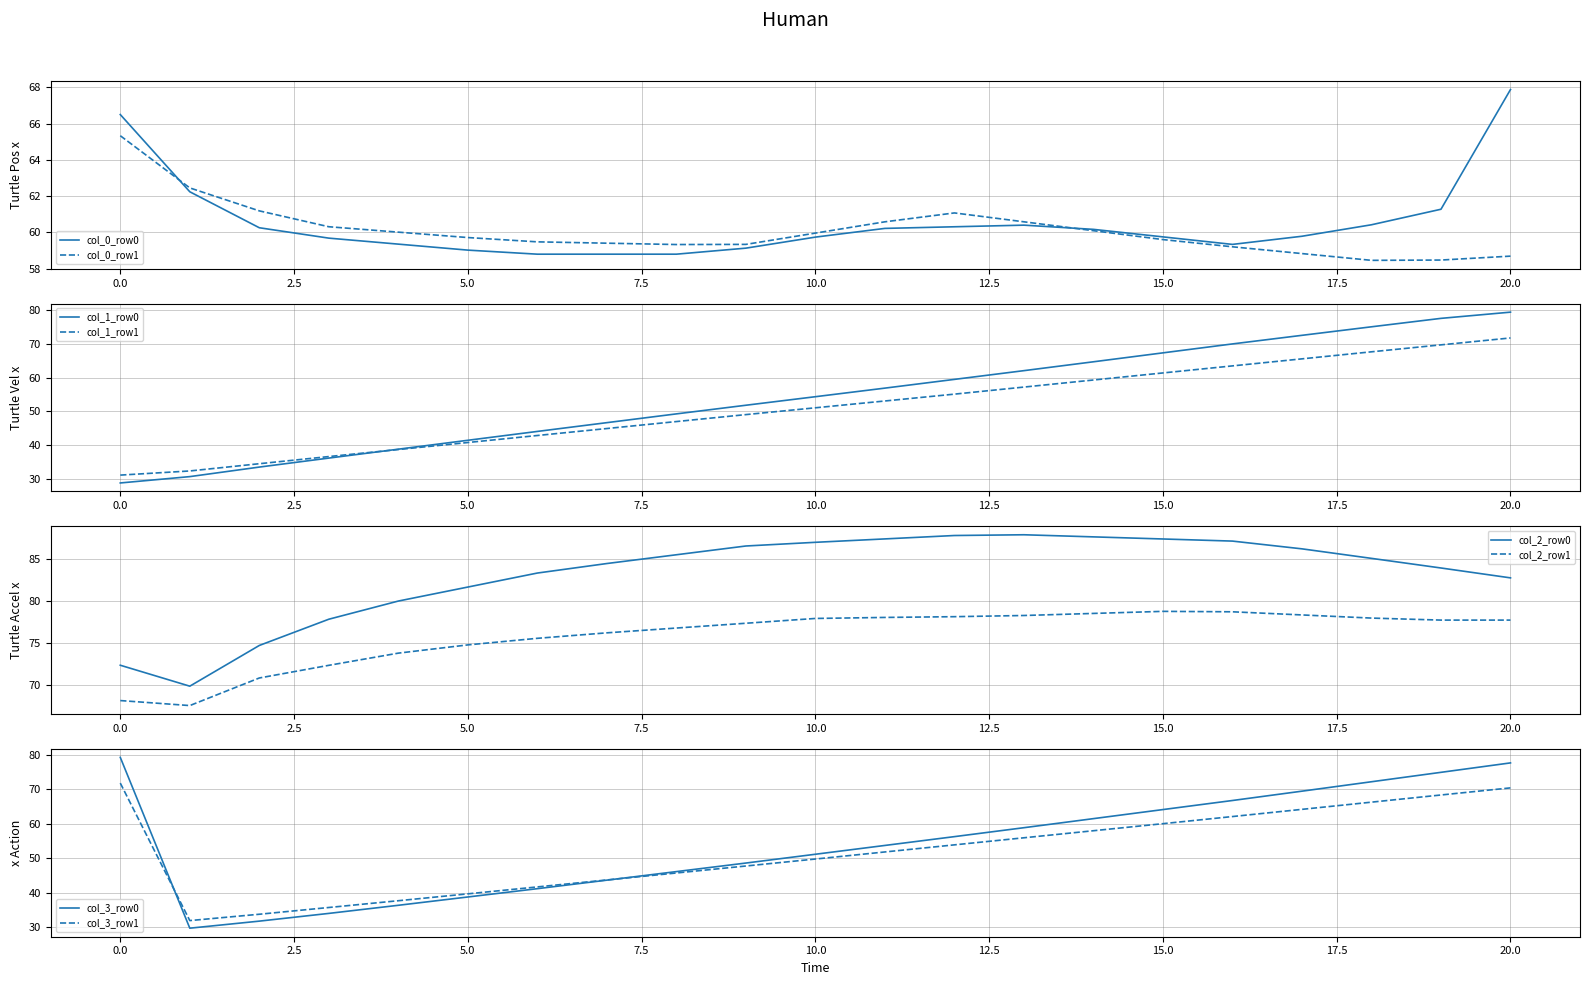

Is it true that col_0_row1 equals 22.1 at 0.0?

False